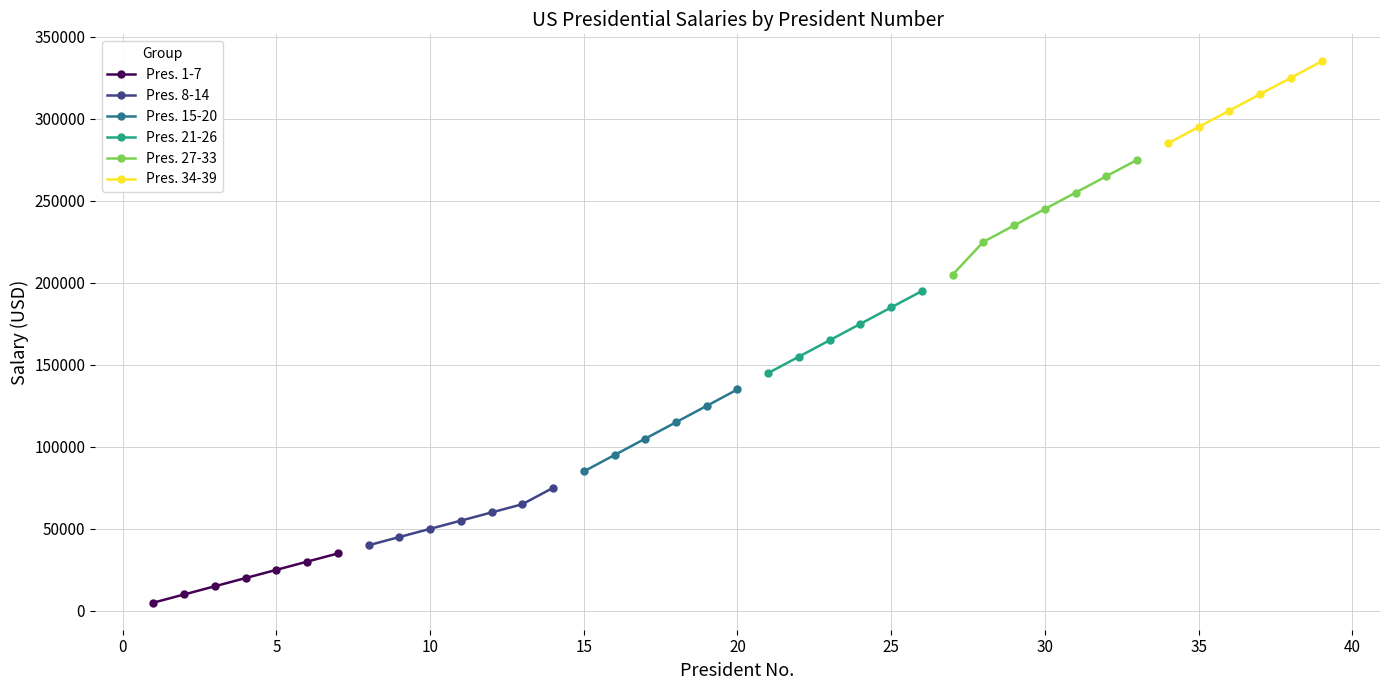

Is this an area chart (filled region under the line)?

No